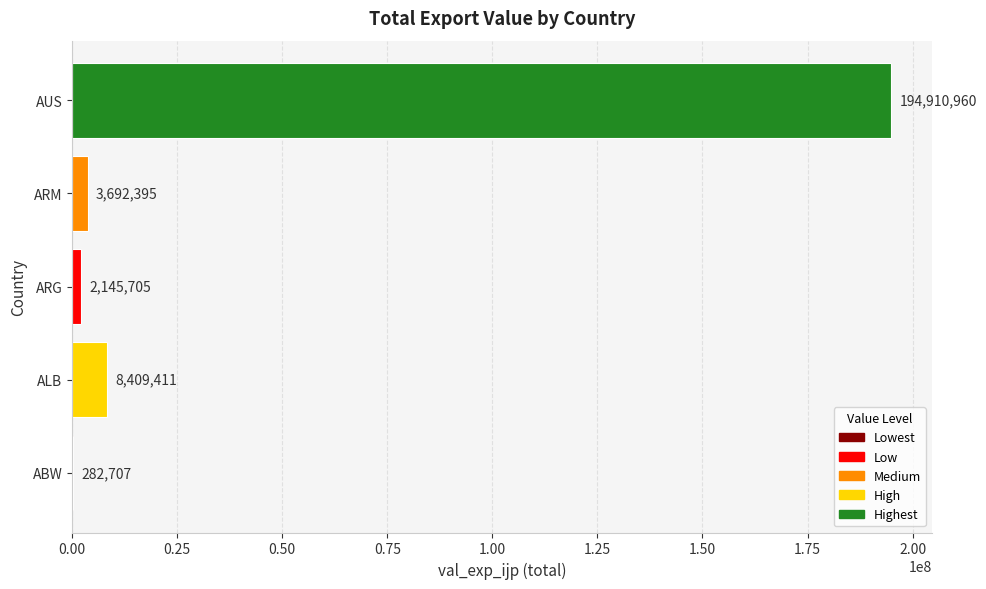

Are the bars horizontal?

Yes